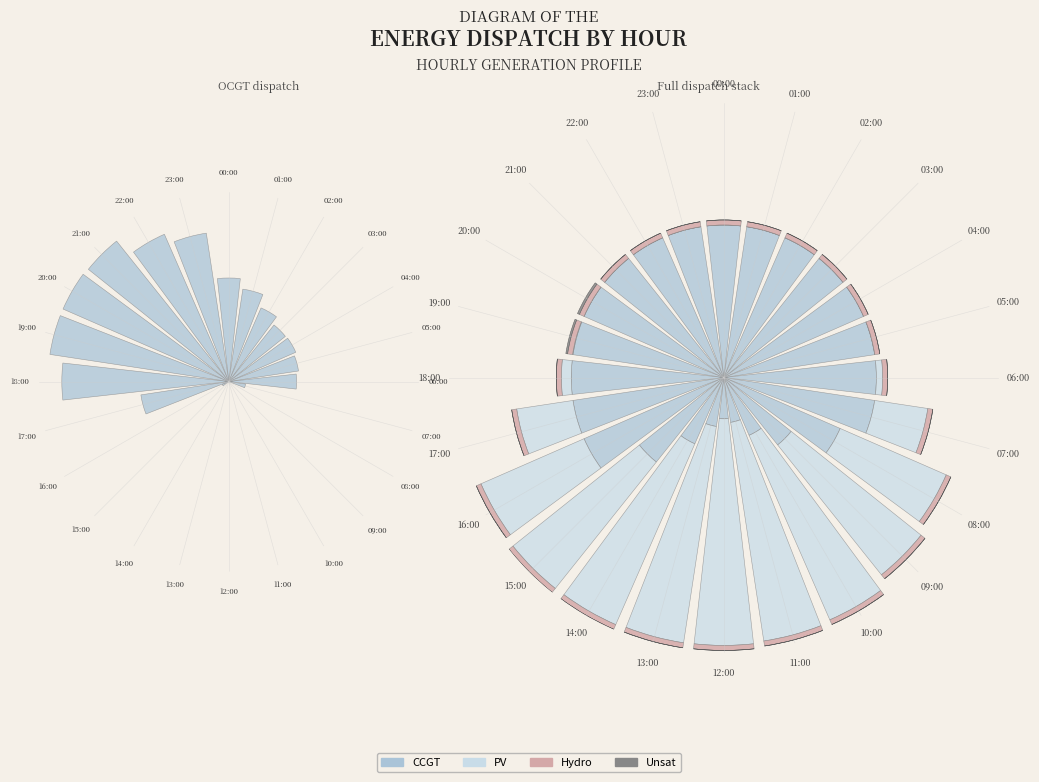

Which slice is the largest?

12